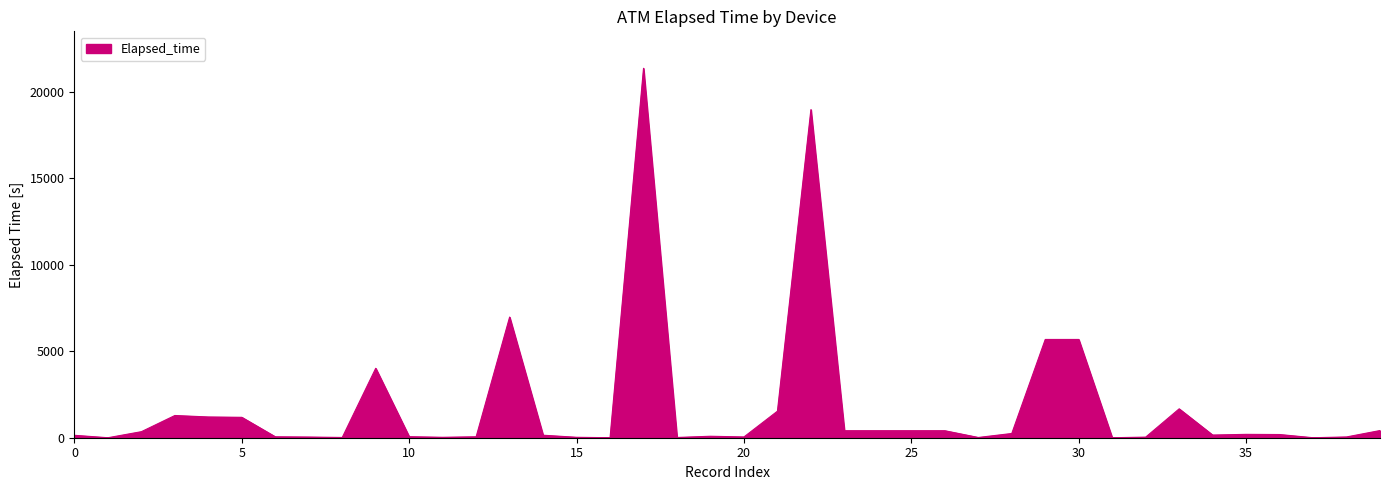

What is the difference between the maximum and minimum values?

21360